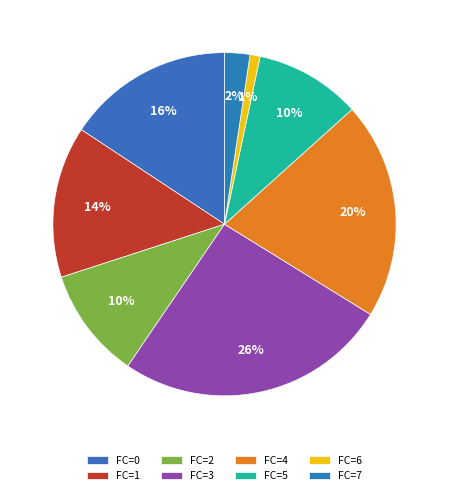

Is the sum of FC=3 and FC=6 greater than half?

No